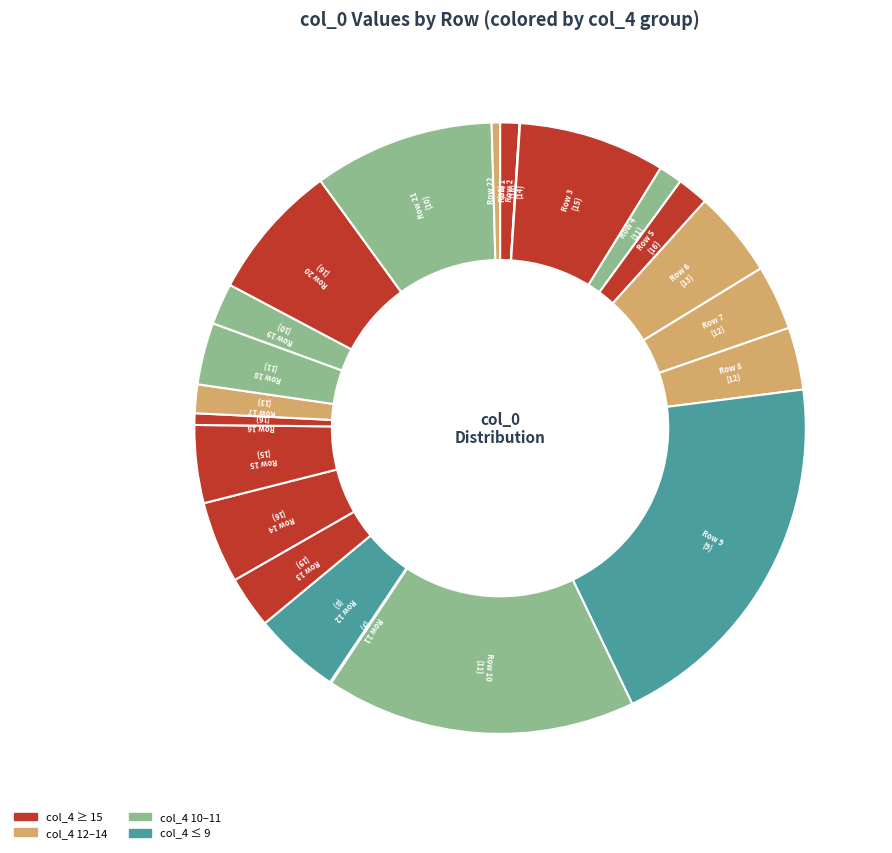

The Row 6 slice represents 19% of the pie. True or false?

False